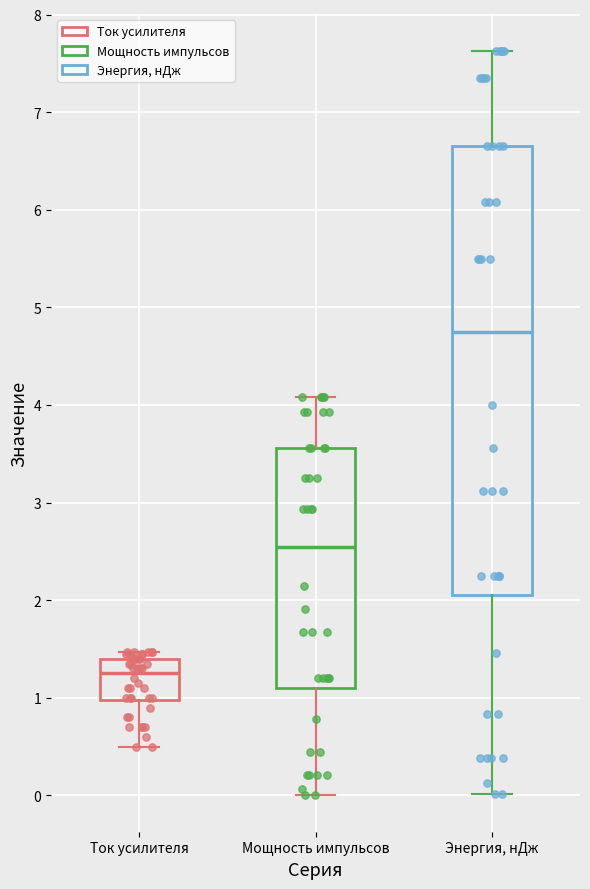

Reading left to right, transcribe this box plot: for each box, give where its median line is, the range the box spans, and where its two whiskers end, as read against the y-axis. The values are not printed on the chart, so give them approximately, as read against the axis.

Ток усилителя: median 1.3, box 1.0 to 1.4, whiskers 0.5 to 1.5
Мощность импульсов: median 2.5, box 1.1 to 3.6, whiskers 0.0 to 4.1
Энергия, нДж: median 4.7, box 2.0 to 6.7, whiskers 0.0 to 7.6